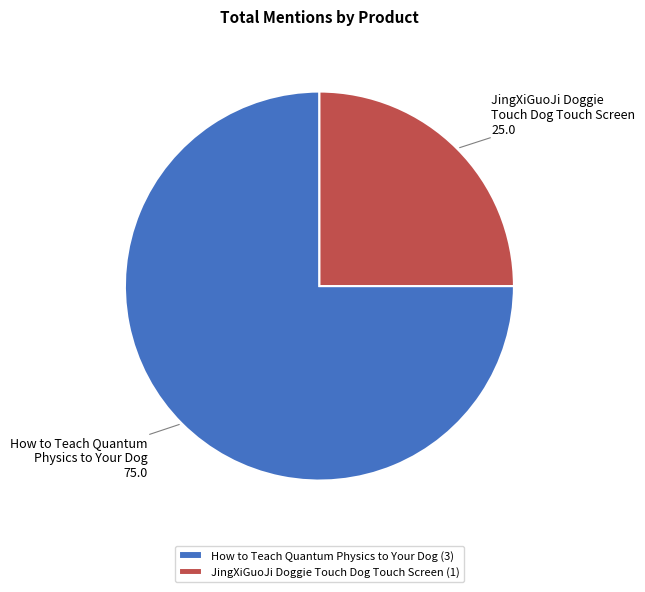

Do JingXiGuoJi Doggie Touch Dog Touch Screen and How to Teach Quantum Physics to Your Dog together represent more than half of the pie?

Yes